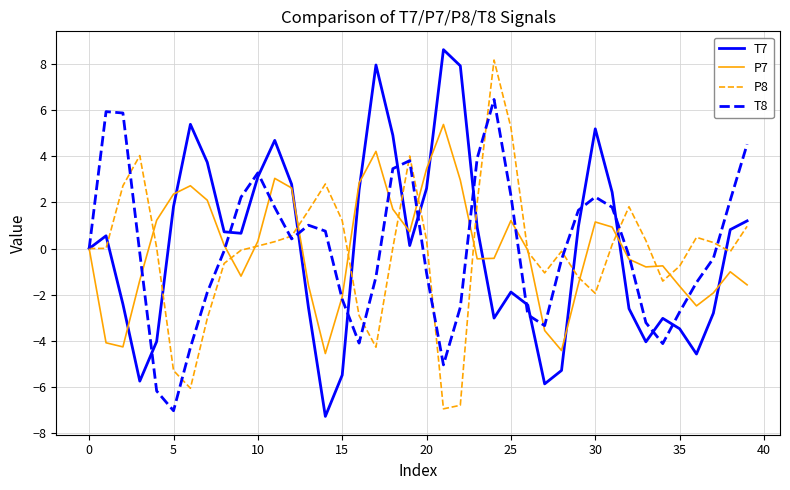

What is the maximum value shown in the chart?

8.6